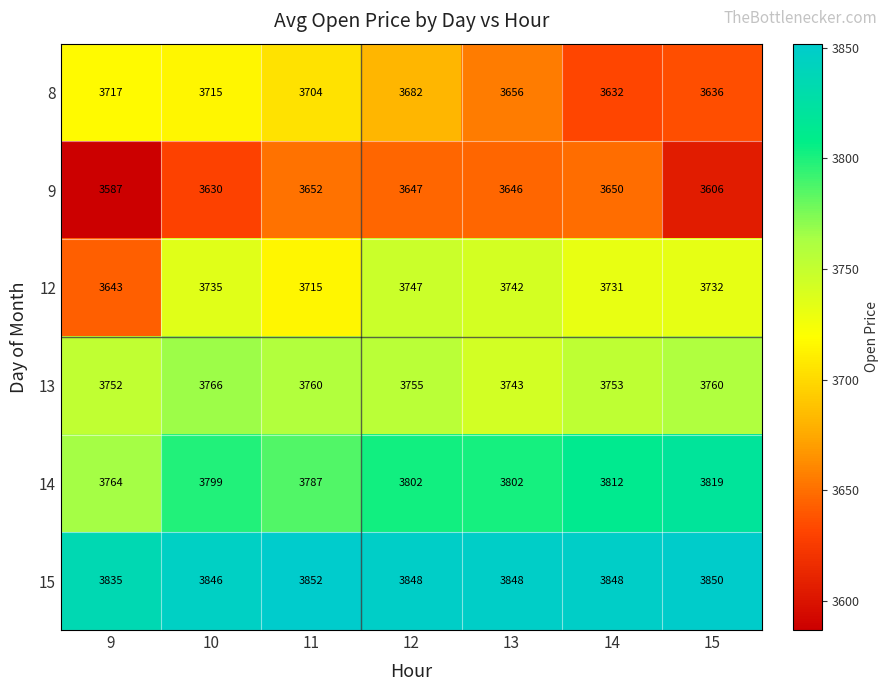

True or false: 12 has a value of 3742 at 13.

True